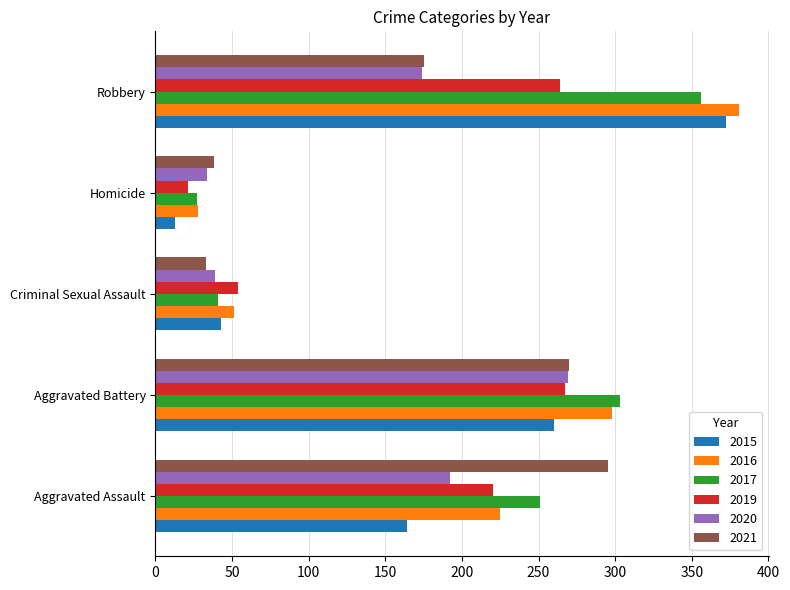

List the labels in order of 2015 value, smallest first.

Homicide, Criminal Sexual Assault, Aggravated Assault, Aggravated Battery, Robbery